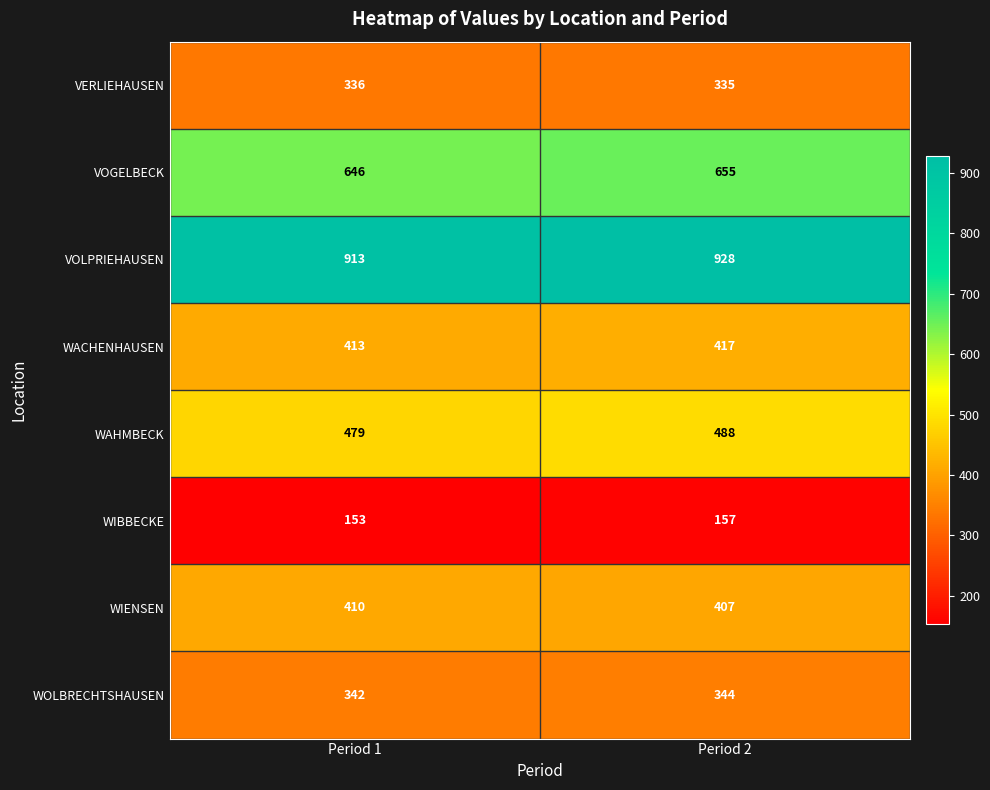

What is the average value of the WACHENHAUSEN series?

415